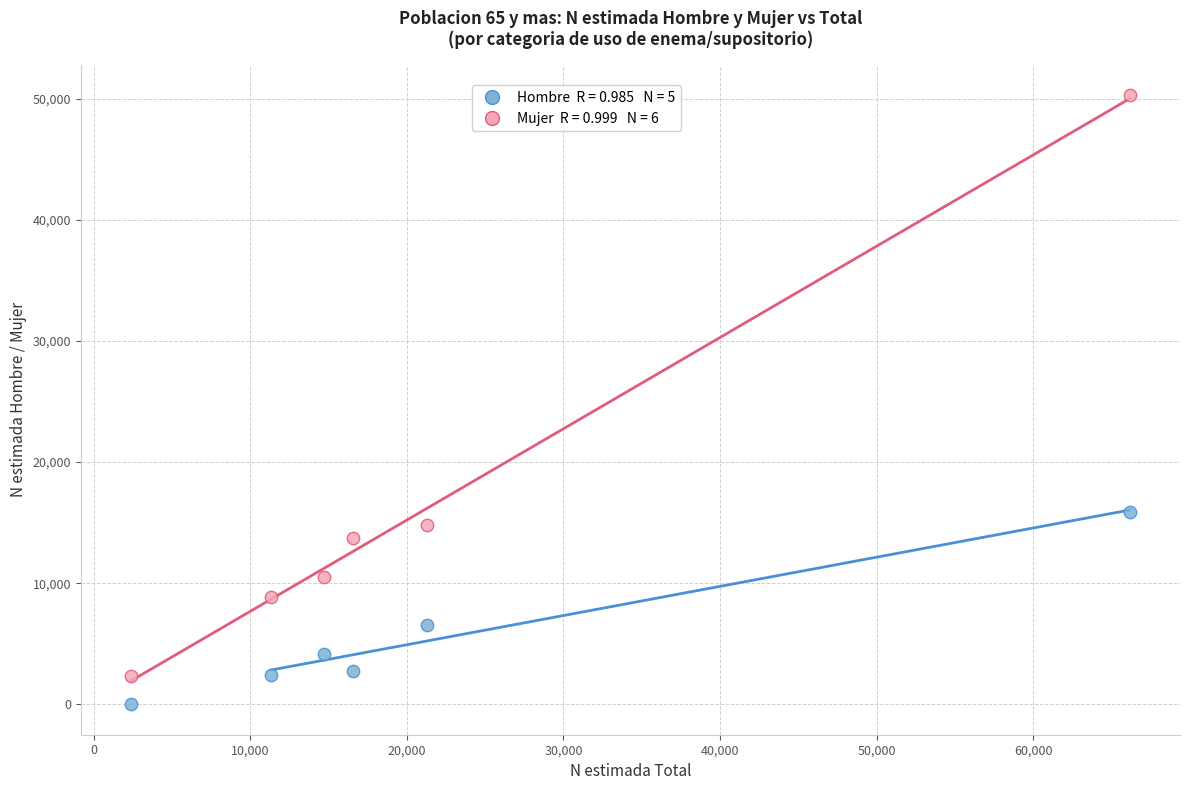

Across all data points, what is the average X value?

22058